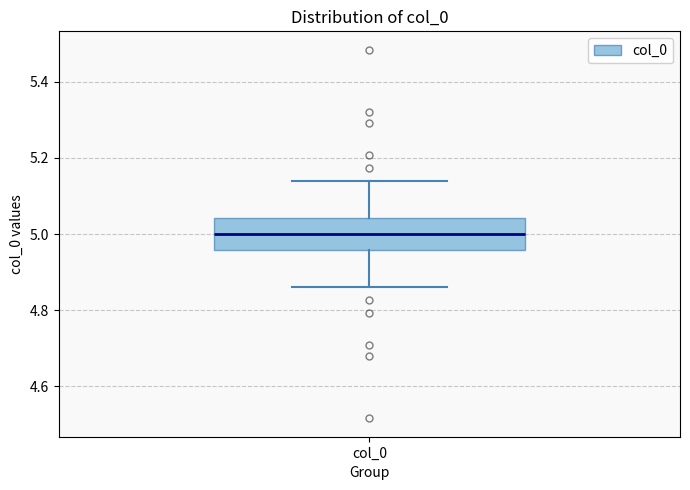

Where is the upper edge of the box for col_0 on the y-axis? The values are not printed on the chart, so give them approximately, as read against the axis.

5.04